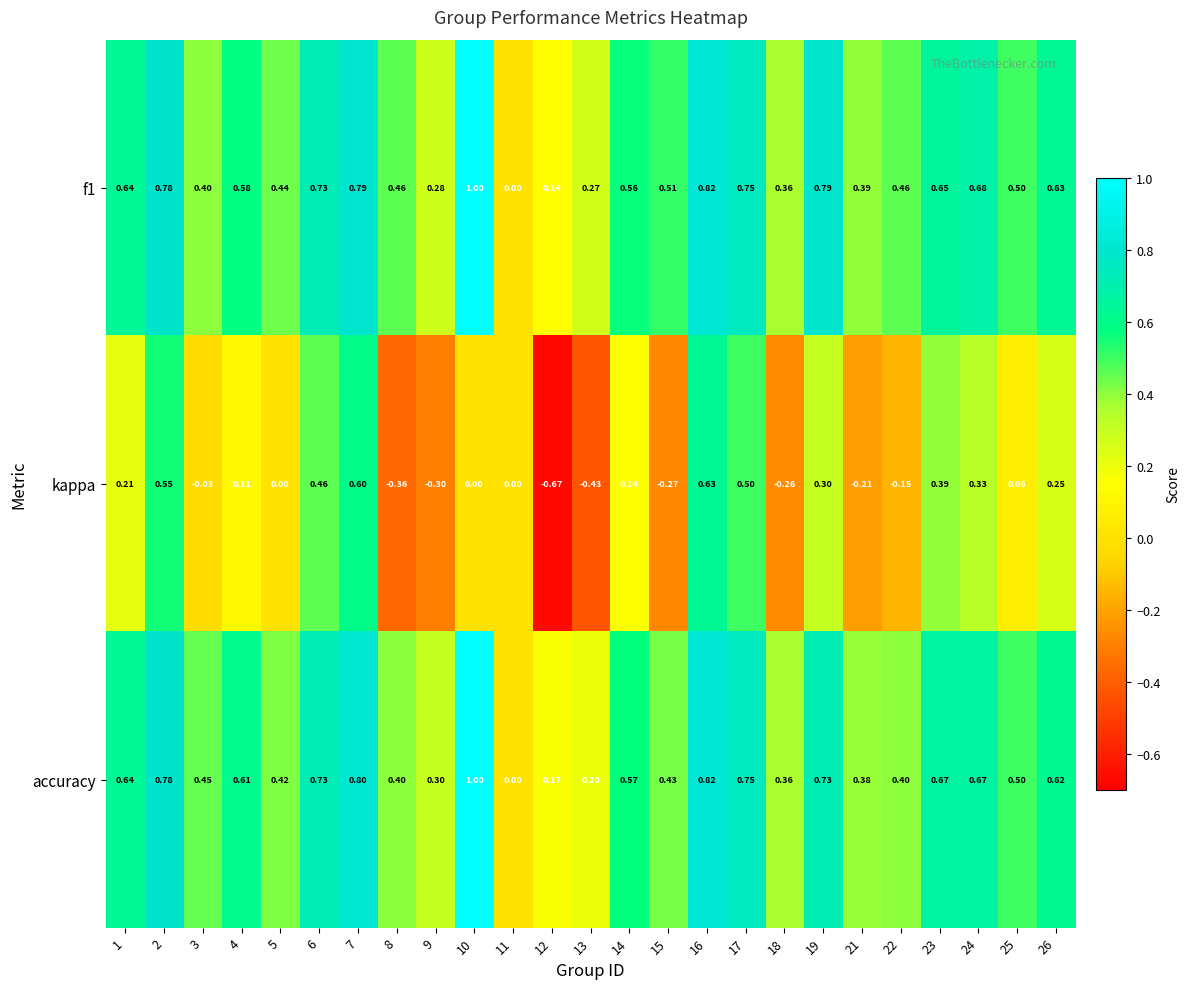

Is the value of accuracy at 19 greater than the value of kappa at 5?

Yes